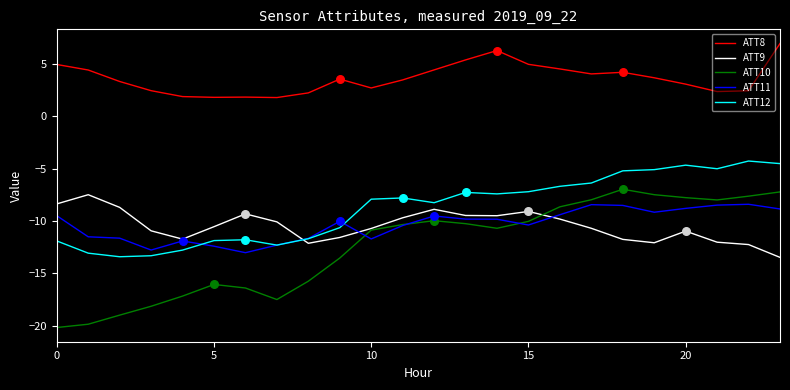

Which series has the largest total across all categories?

ATT8